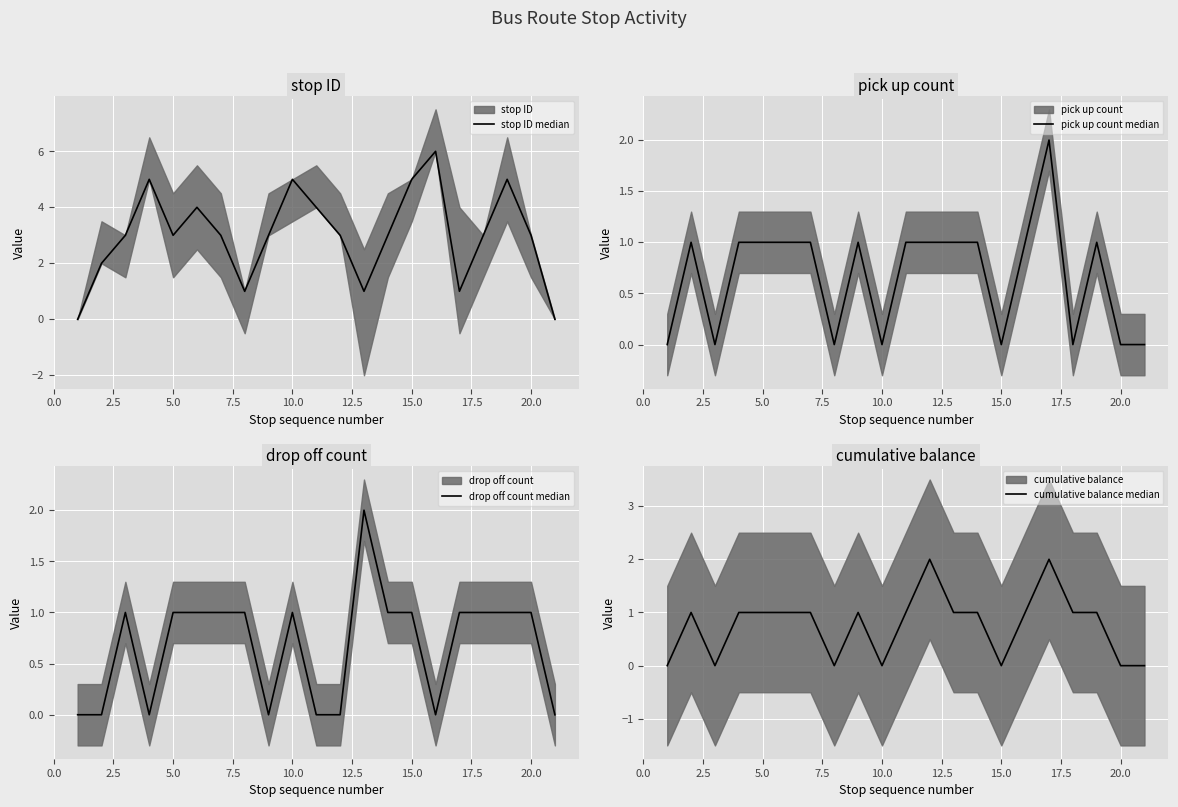

What are all the series names shown in the legend?

stop ID median, pick up count median, drop off count median, cumulative balance median